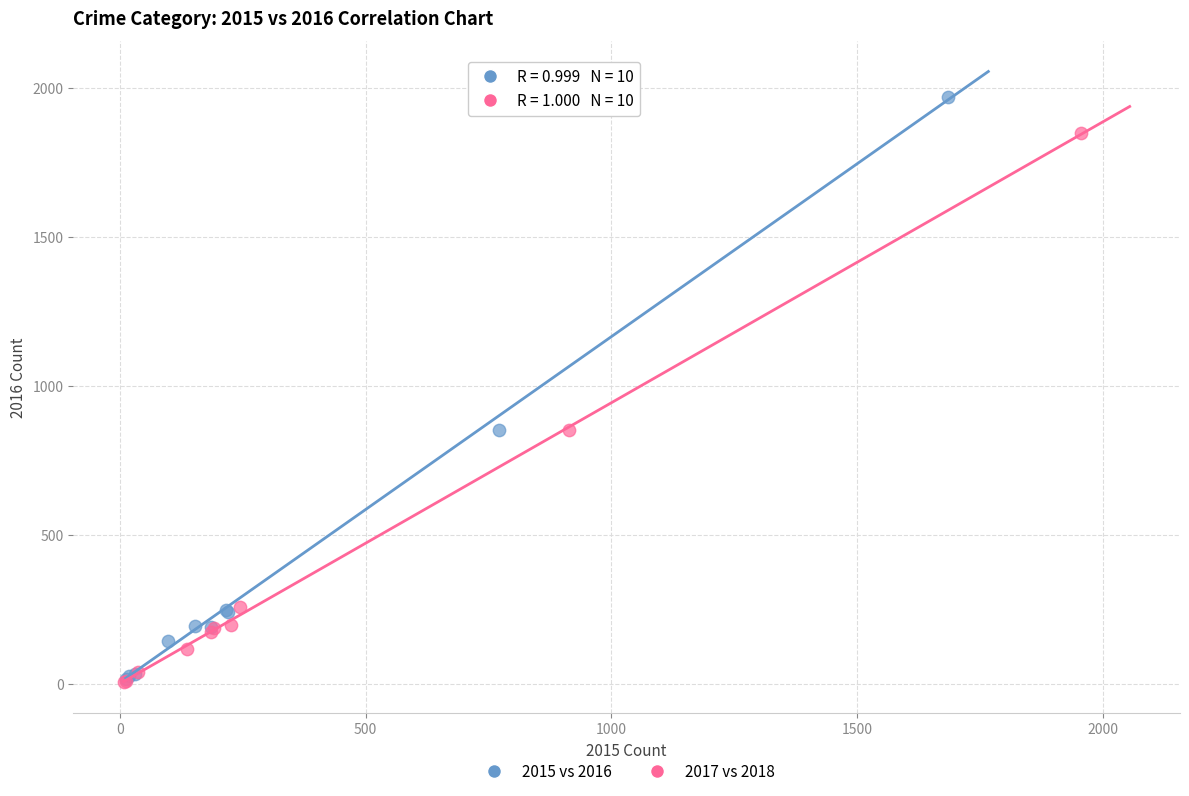

Which series has the widest spread of Y values?

2015 vs 2016